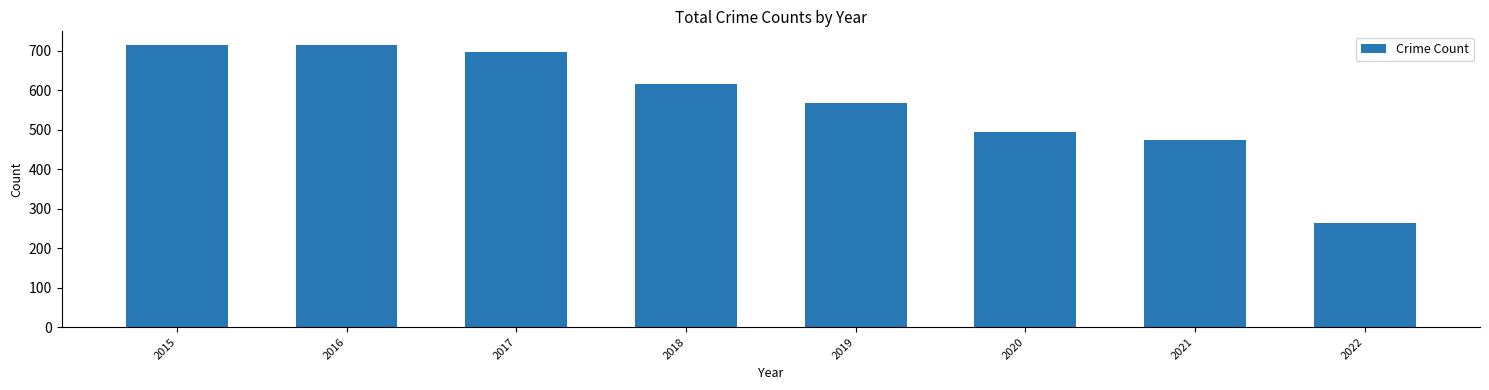

Count the number of data series in this chart.

1